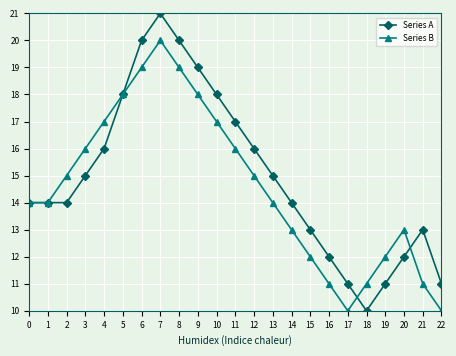

How many lines are shown in the chart?

2